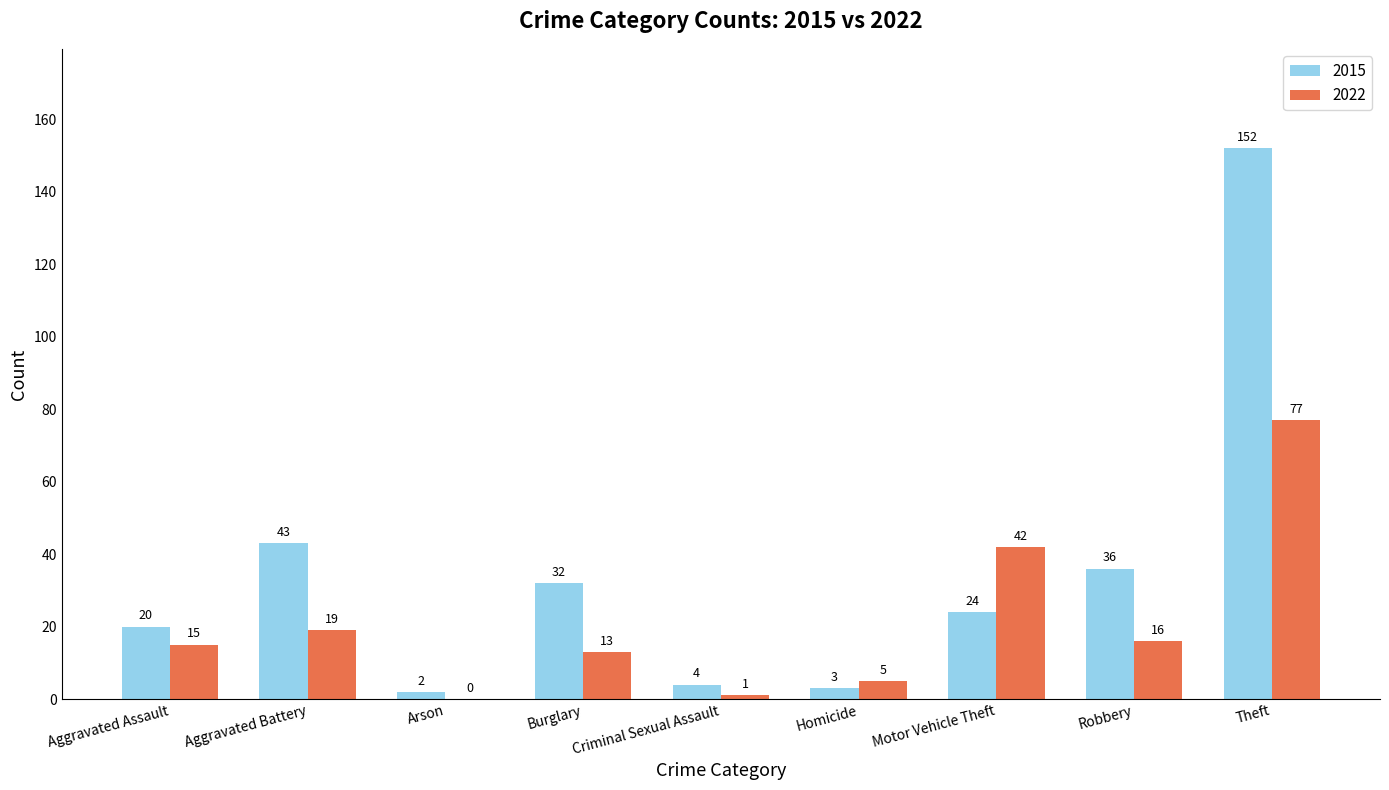

Between Arson and Burglary, which series saw the biggest shift?

2015